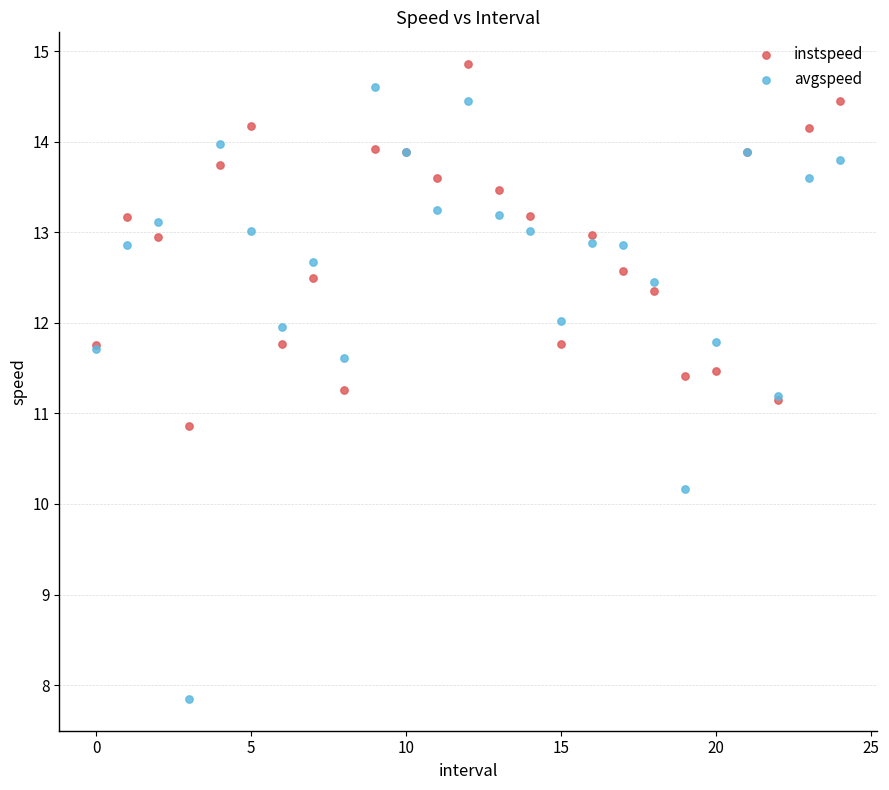

Which series contains the lowest Y value?

avgspeed